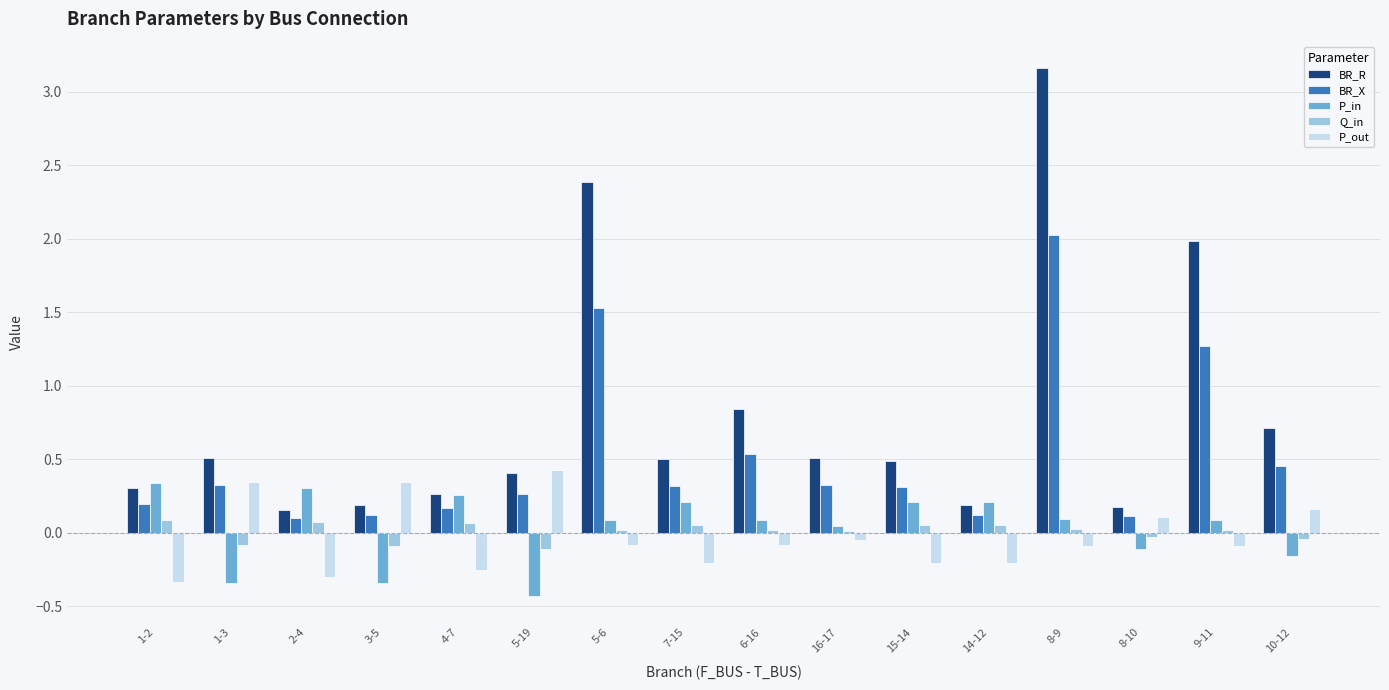

True or false: Q_in has a value of -0.1 at 1-3.

True